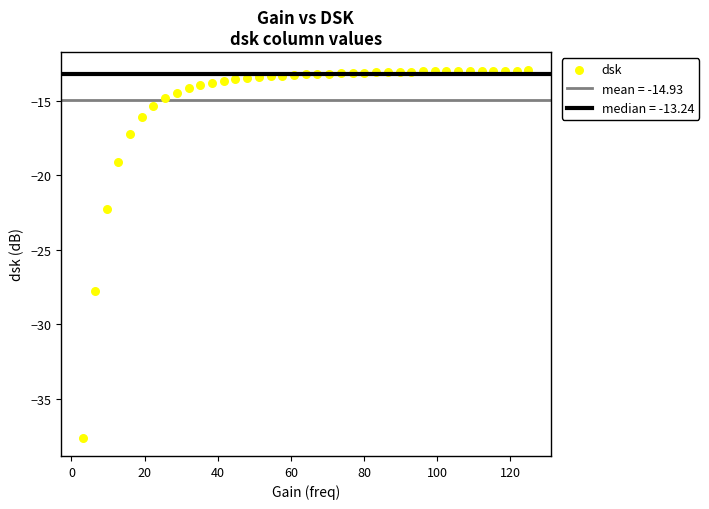

What is the range of X values (max minus min)?

121.8